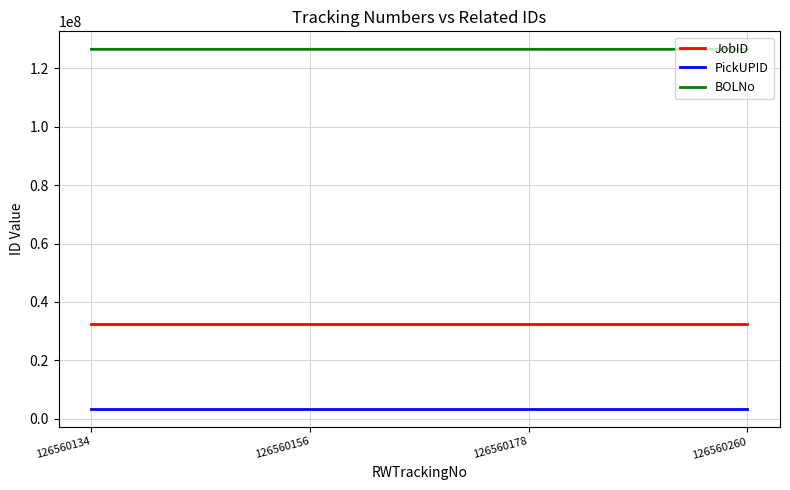

What is the smallest value displayed?

3456464